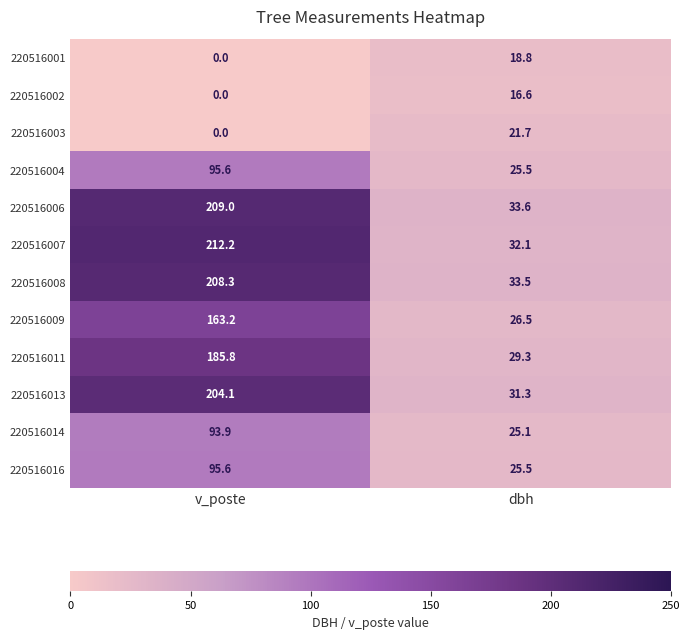

Reading left to right, extract all data points from this chart.

220516001: v_poste=0.0	dbh=18.8
220516002: v_poste=0.0	dbh=16.6
220516003: v_poste=0.0	dbh=21.7
220516004: v_poste=95.6	dbh=25.5
220516006: v_poste=209.0	dbh=33.6
220516007: v_poste=212.2	dbh=32.1
220516008: v_poste=208.3	dbh=33.5
220516009: v_poste=163.2	dbh=26.5
220516011: v_poste=185.8	dbh=29.3
220516013: v_poste=204.1	dbh=31.3
220516014: v_poste=93.9	dbh=25.1
220516016: v_poste=95.6	dbh=25.5